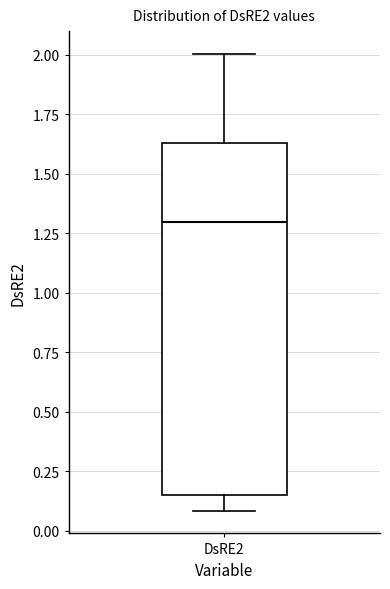

Where does the upper whisker of the box for DsRE2 end on the y-axis? The values are not printed on the chart, so give them approximately, as read against the axis.

2.00